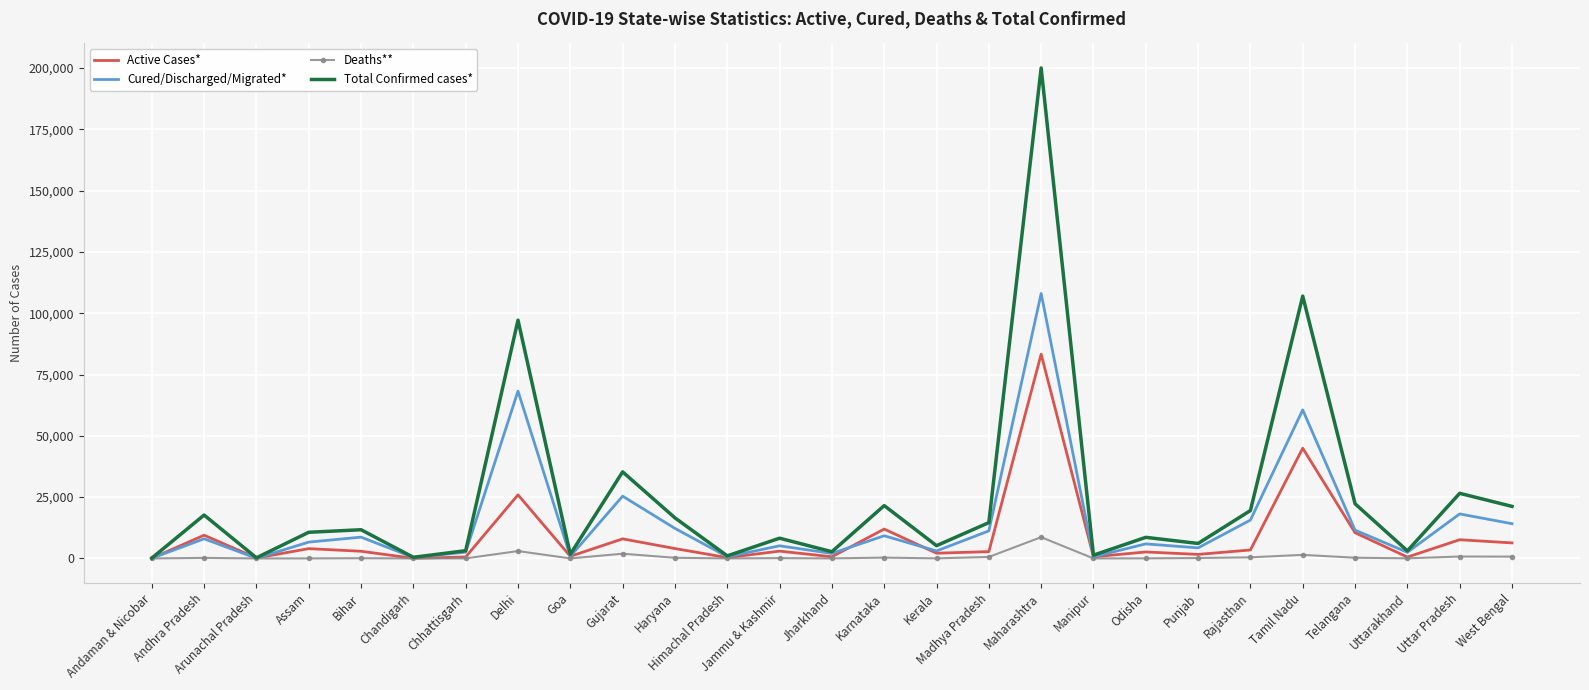

At which label is Cured/Discharged/Migrated* closest to 54074?

Tamil Nadu